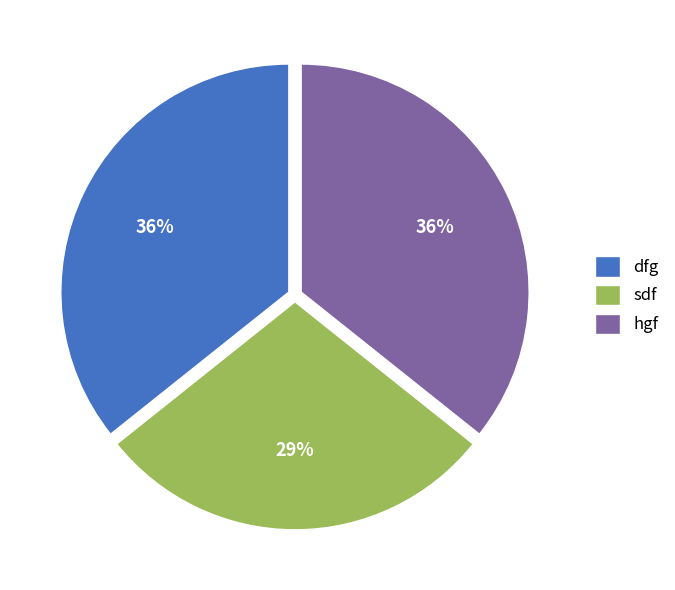

Do sdf and hgf together represent more than half of the pie?

Yes